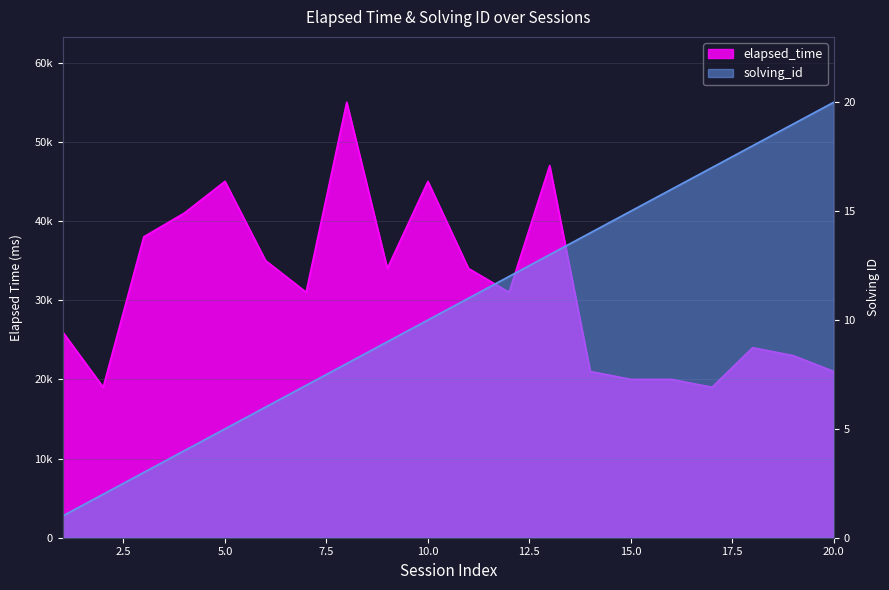

The solving_id series shows 9 at 9. True or false?

True